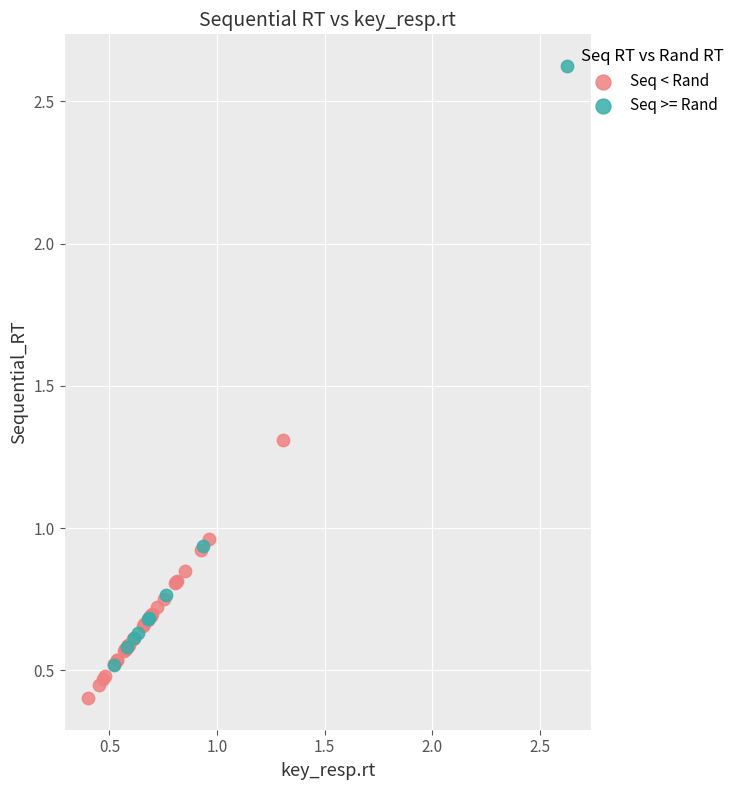

Which series has the largest Y range (max minus min)?

Seq >= Rand